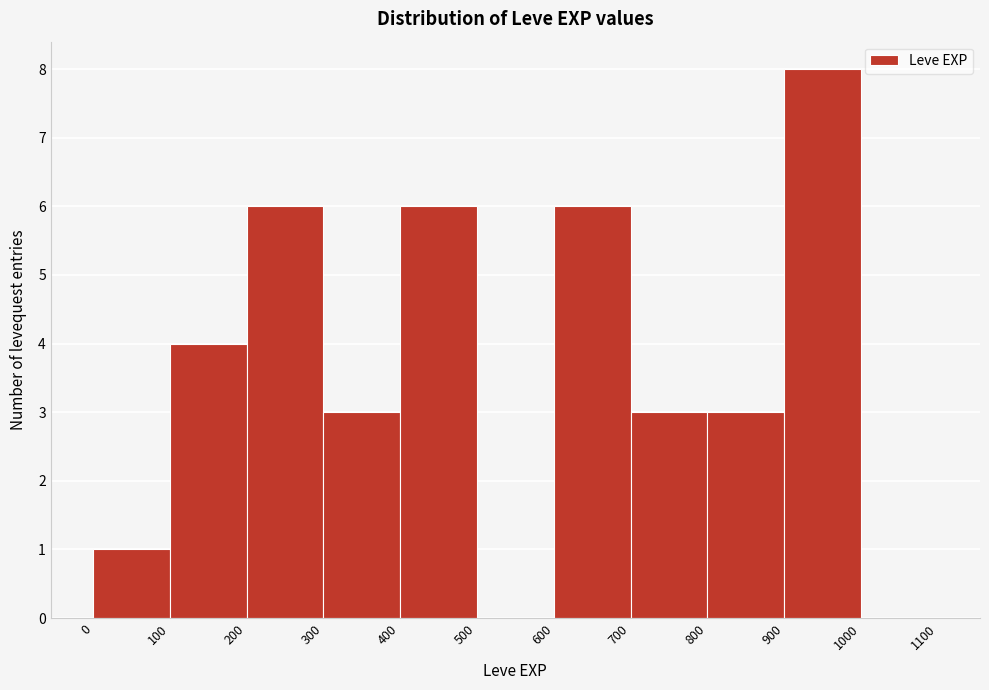

Reading left to right, list every bar in this chart as the range it spans on the x-axis followed by its height. The values are not printed on the chart, so give them approximately, as read against the axis.

0 to 100: 1
100 to 200: 4
200 to 300: 6
300 to 400: 3
400 to 500: 6
500 to 600: 0
600 to 700: 6
700 to 800: 3
800 to 900: 3
900 to 1000: 8
1000 to 1100: 0